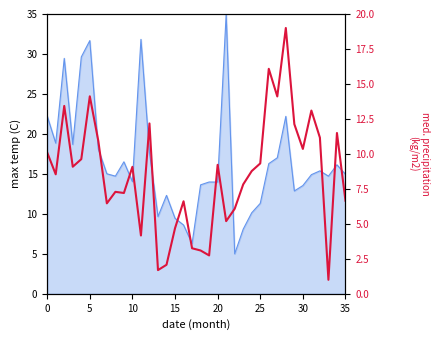

Which has a higher value, 20 or 8?

20